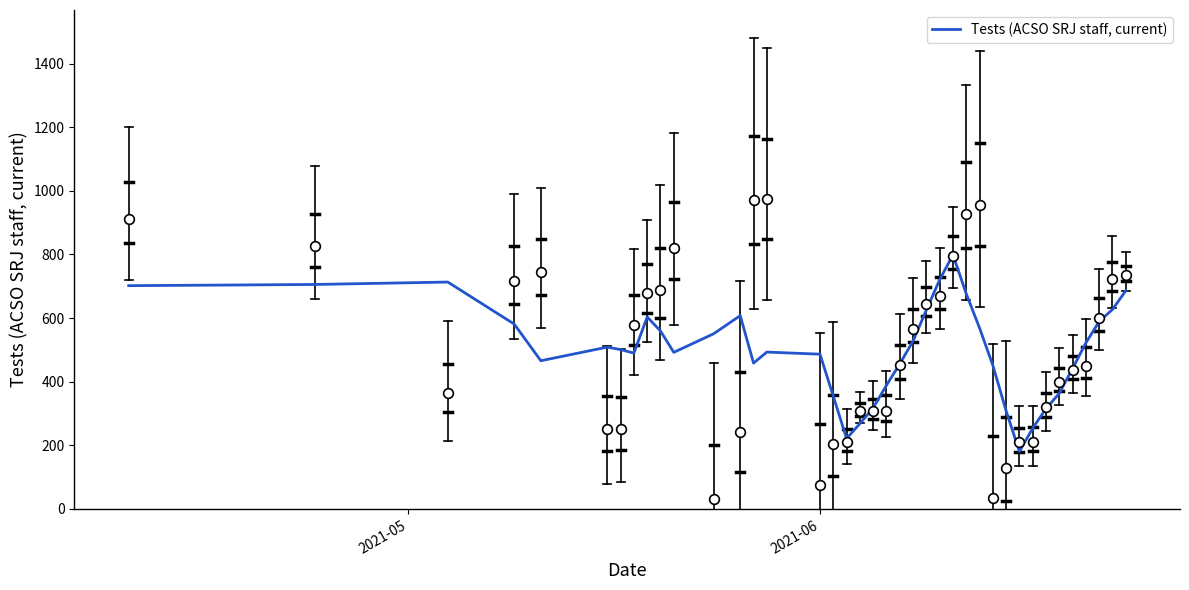

What is the highest value of the Tests (ACSO SRJ staff, current) series?

798.8